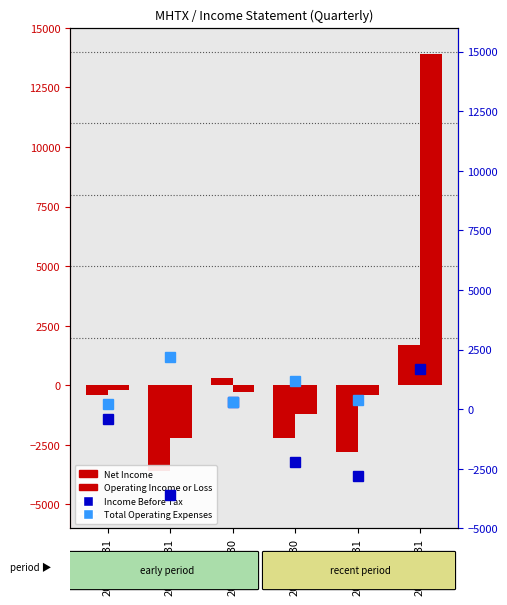

Which series has the largest total across all categories?

Operating Income or Loss